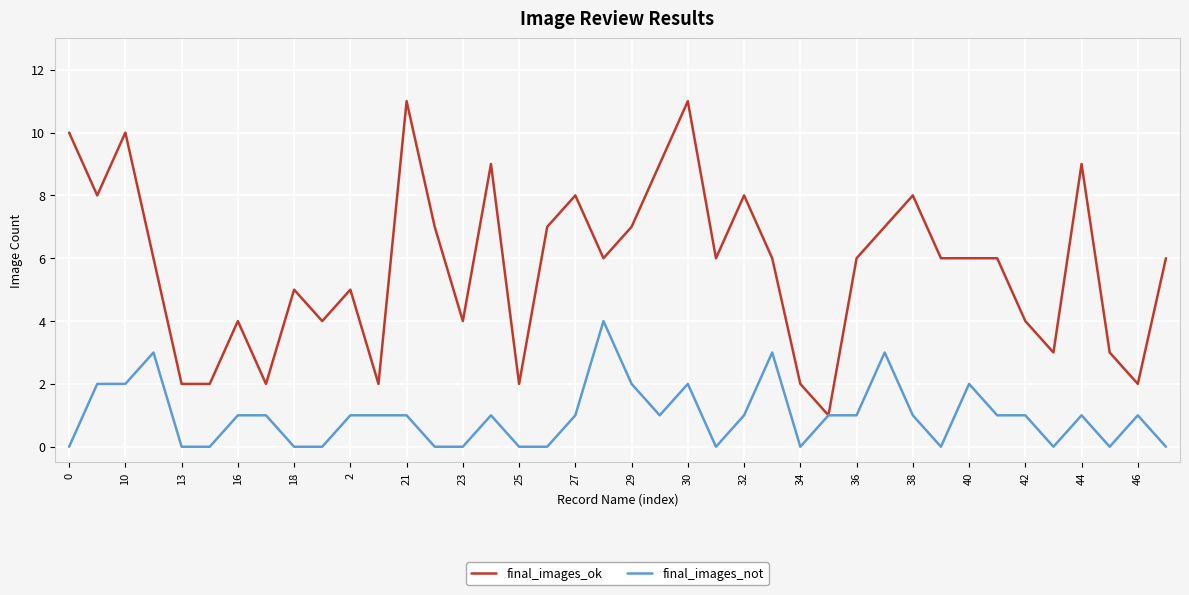

What is the maximum value shown in the chart?

11